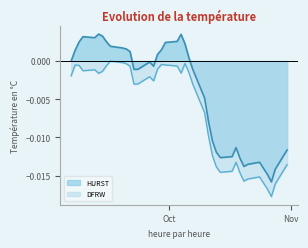

True or false: HURST and DFRW intersect in this chart.

False